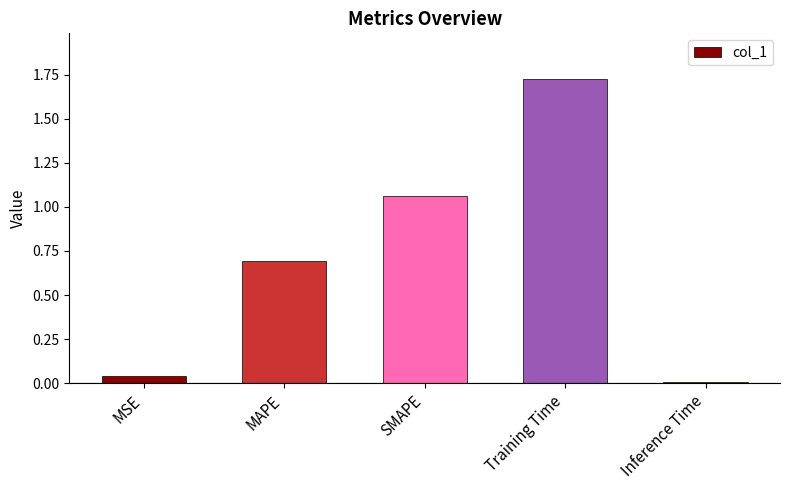

True or false: the data shows 0.7 at MAPE.

True